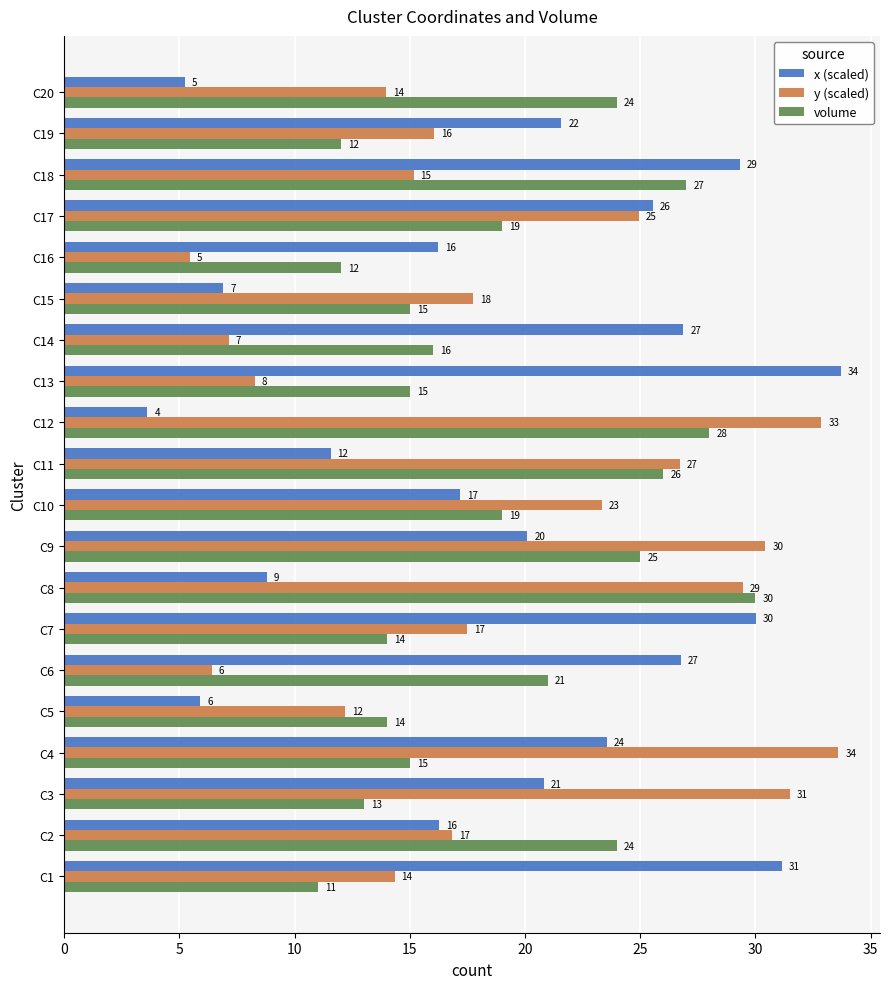

What is the minimum value shown in the chart?

3.6